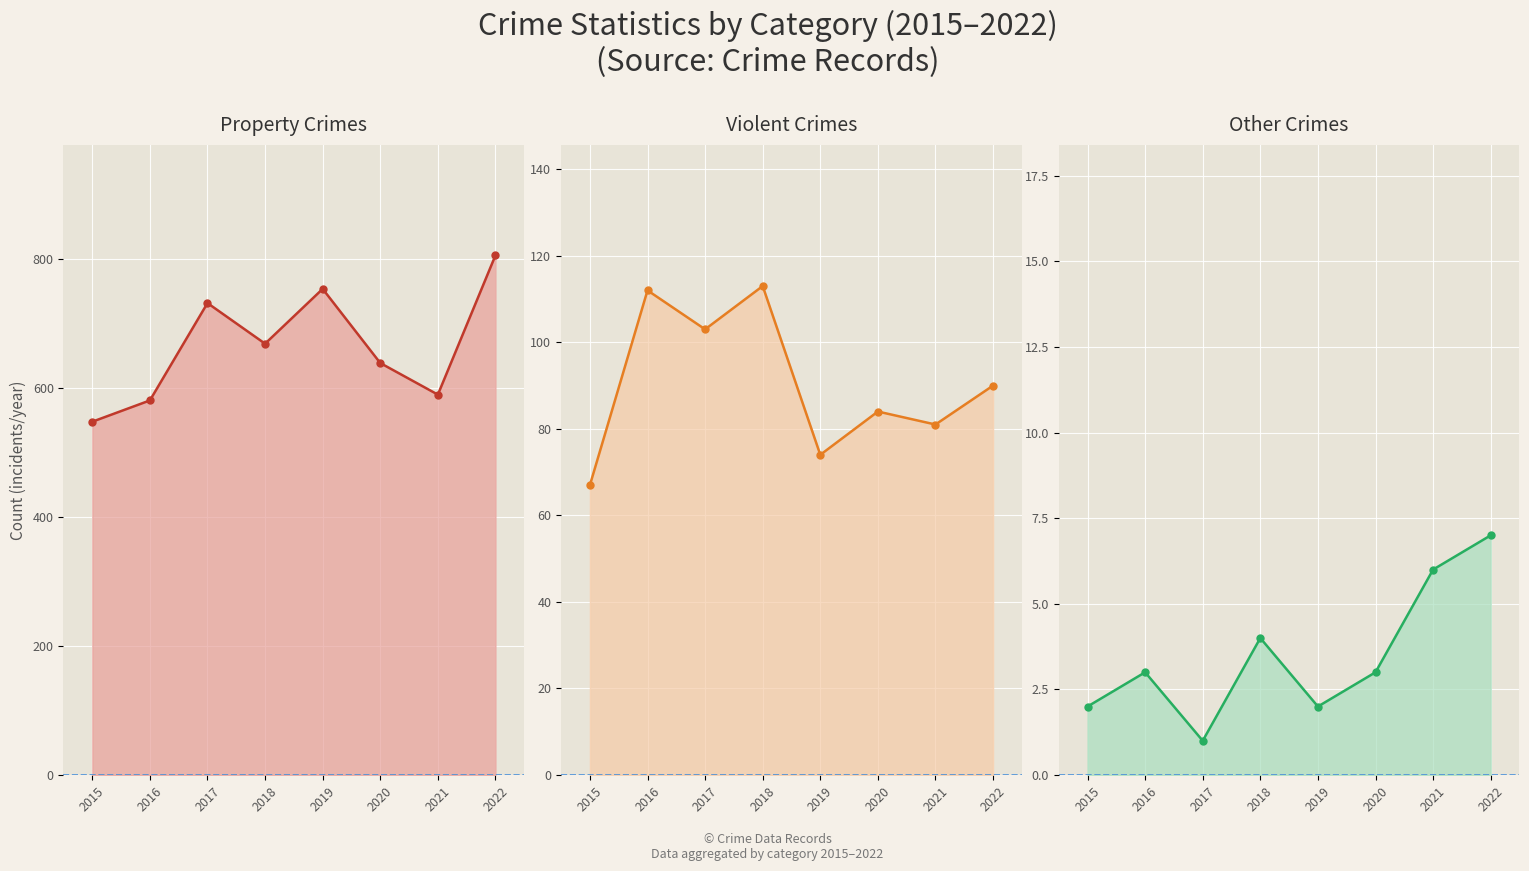

What is the difference between the maximum and minimum values in the Theft series?

258